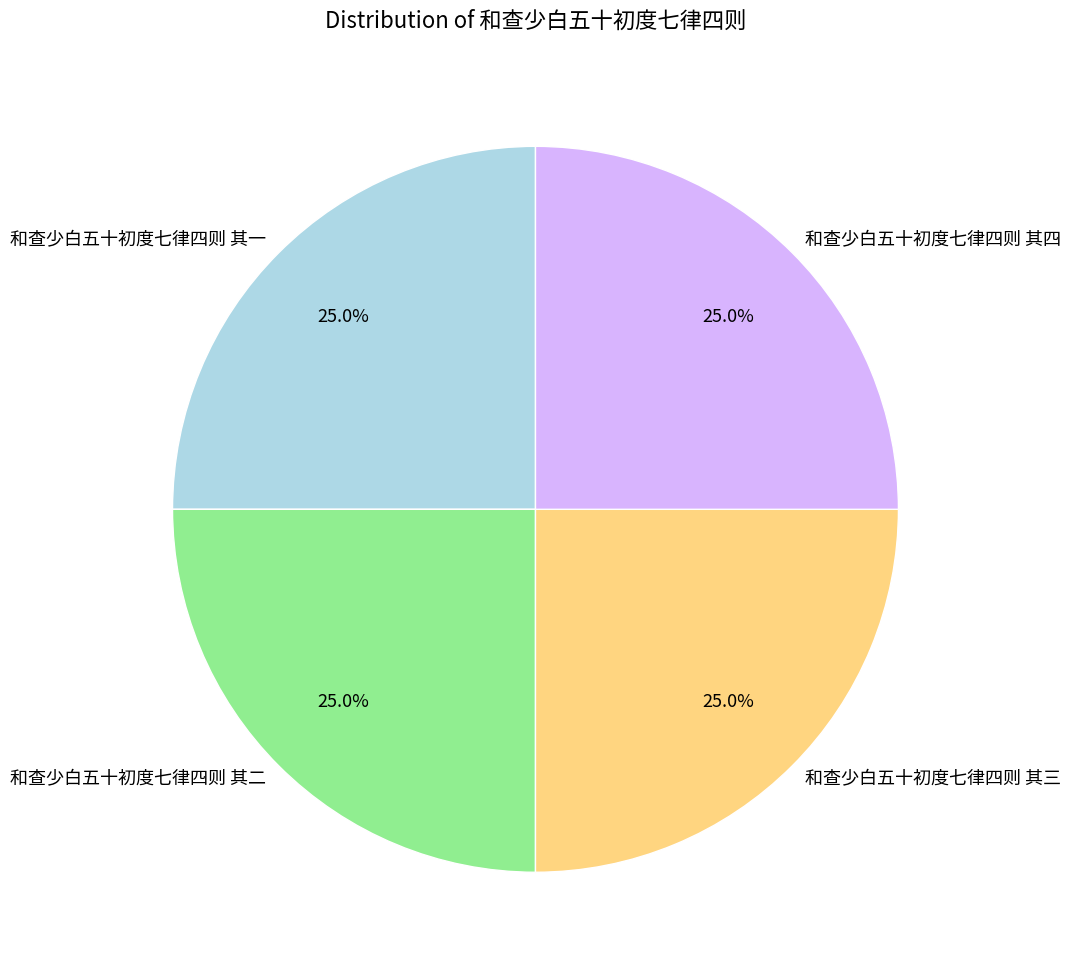

Count the number of slices in the pie.

4